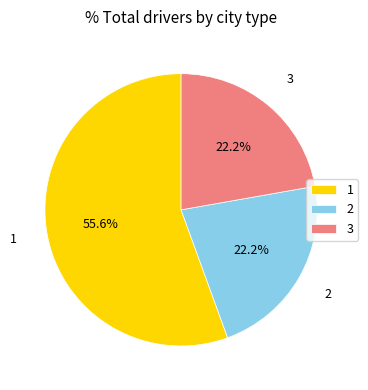

How many segments does this pie chart have?

3